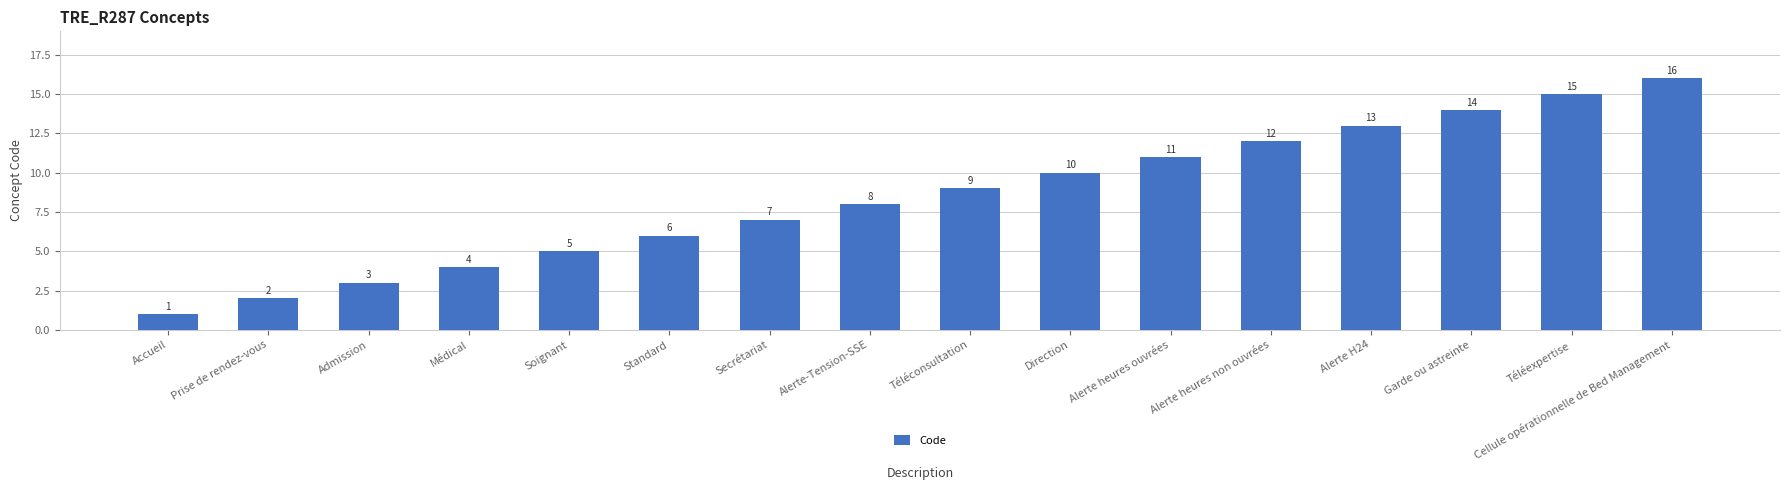

How many data points are less than 9?

8